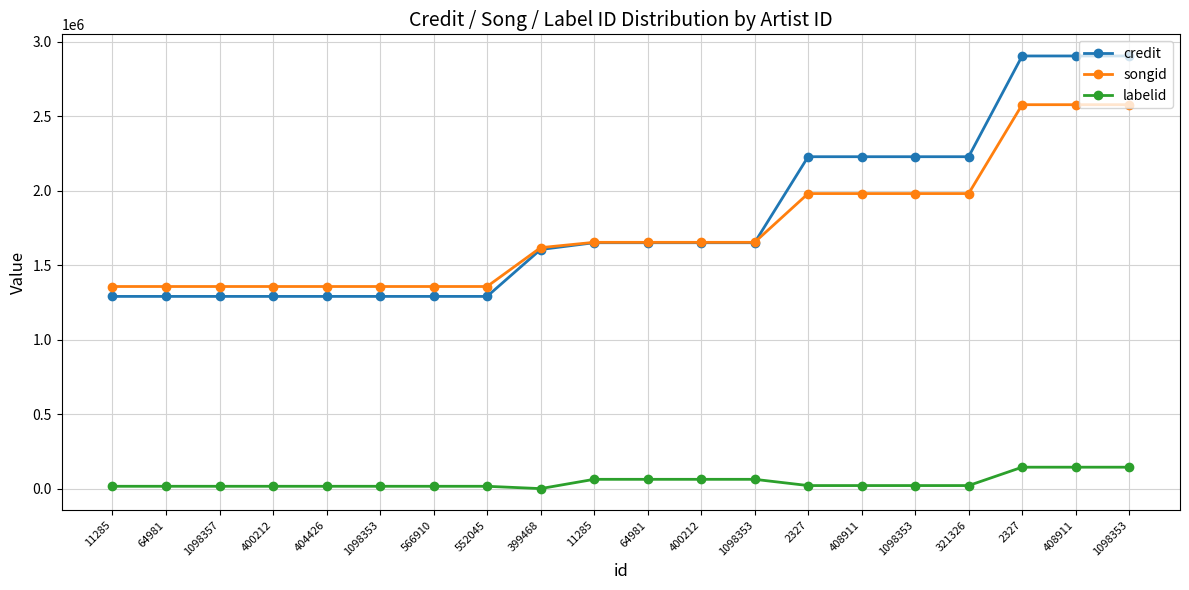

What is the average value of the labelid series?

44821